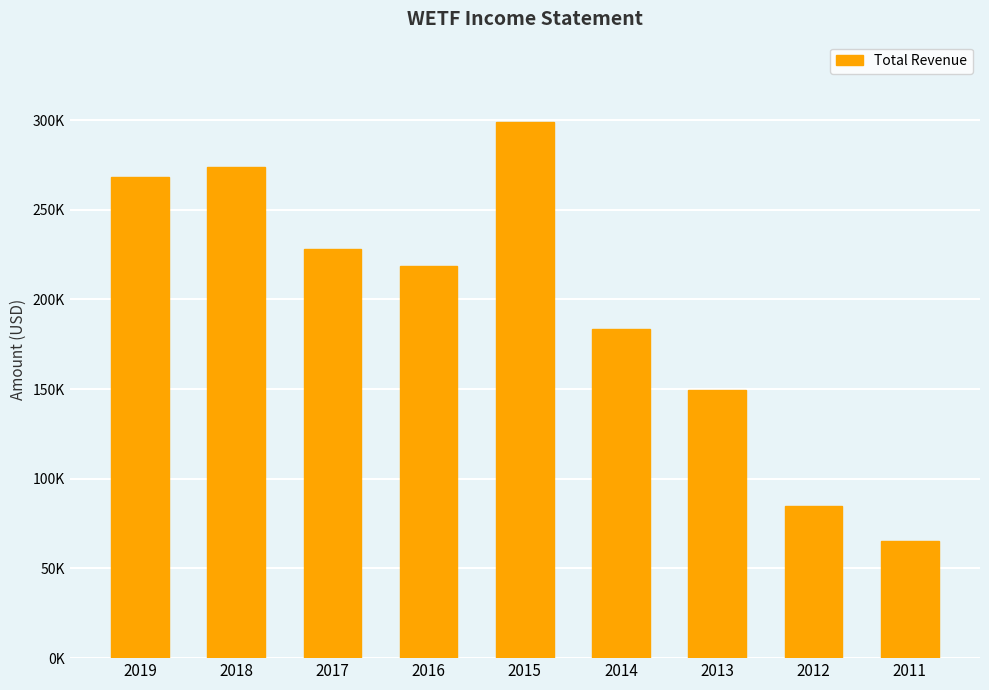

What value does the data have at 2012, to the nearest 10?

84800